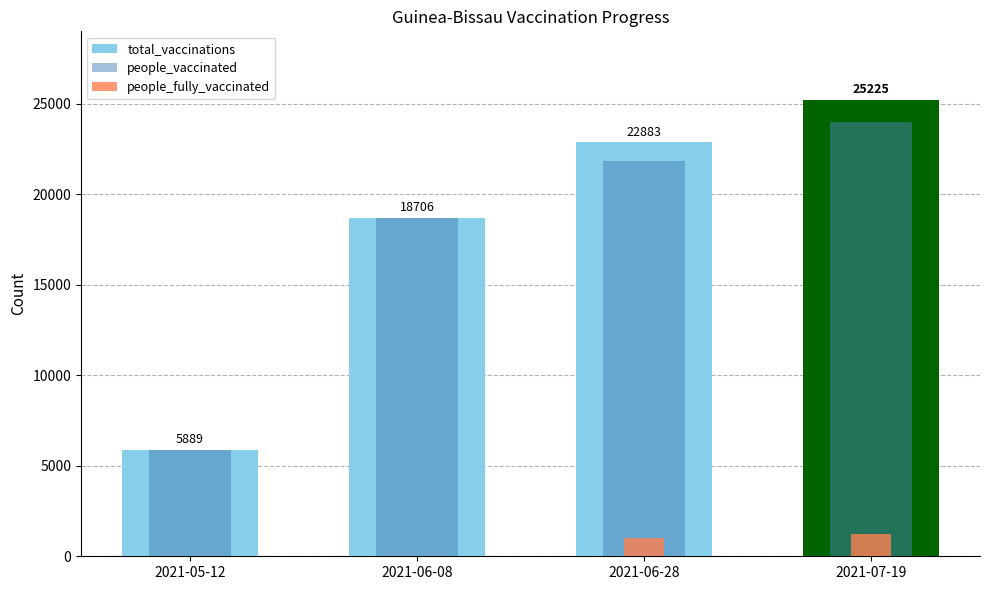

At which label does people_fully_vaccinated first exceed 1028?

2021-07-19